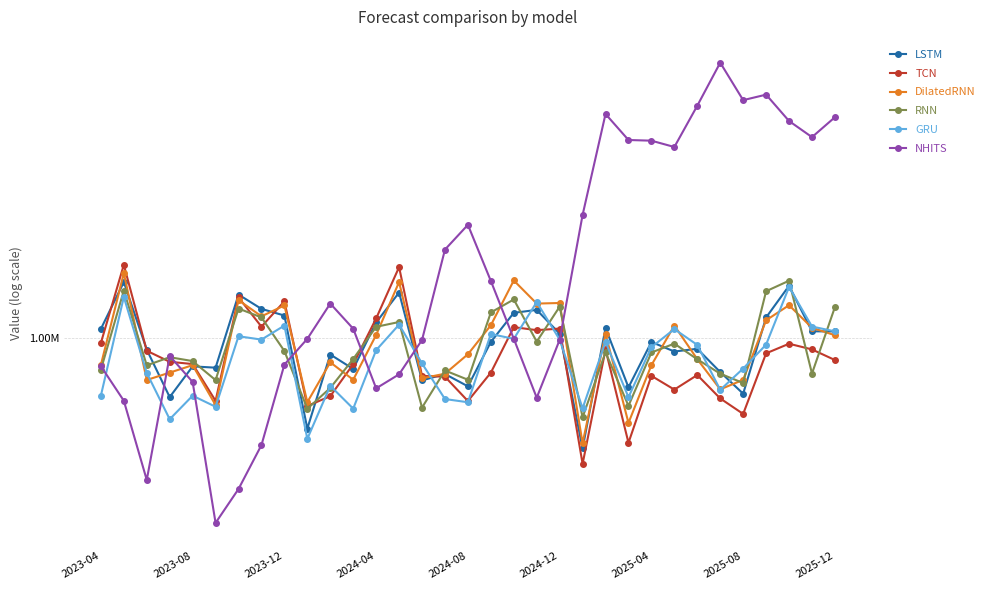

What position from the left is 2023-12?

9